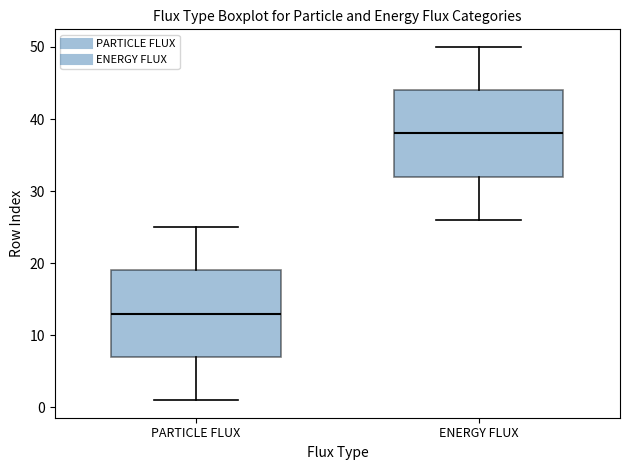

Where does the median line of the box for PARTICLE FLUX sit on the y-axis? The values are not printed on the chart, so give them approximately, as read against the axis.

13